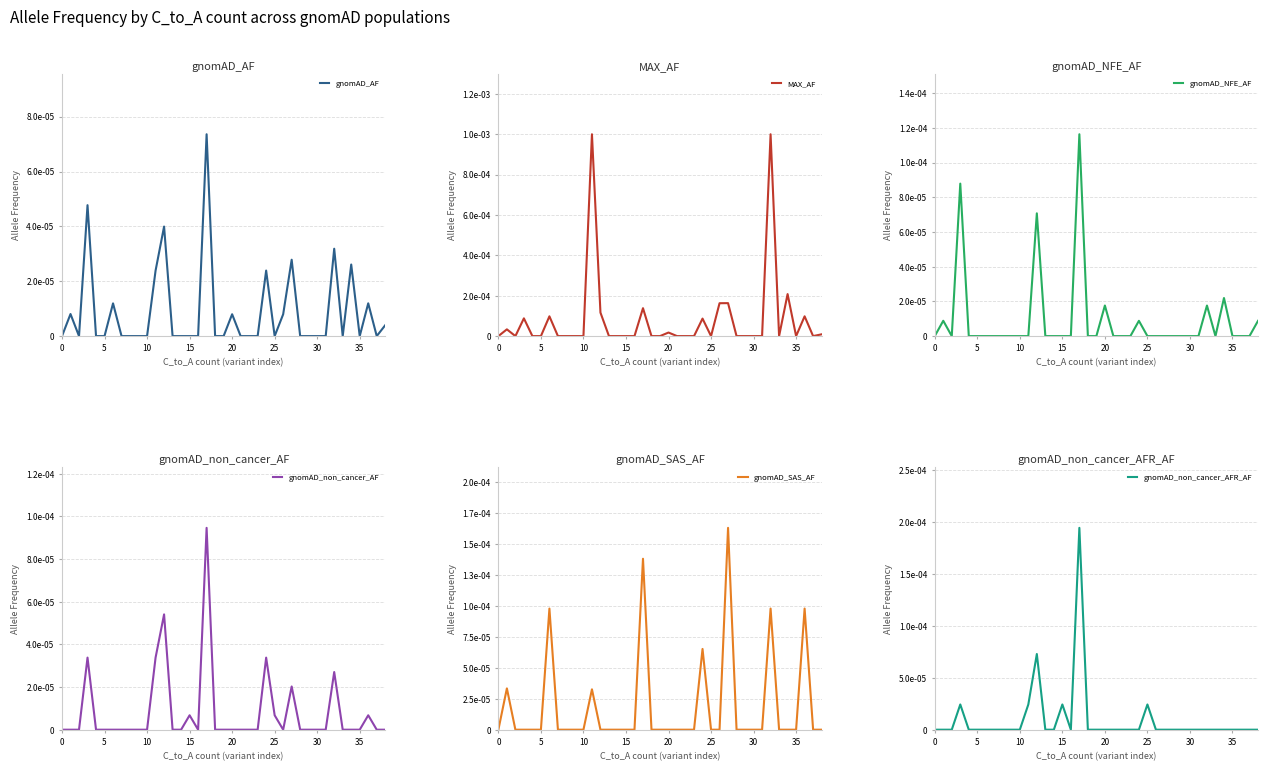

True or false: MAX_AF has a value of 0.0 at 12.

True